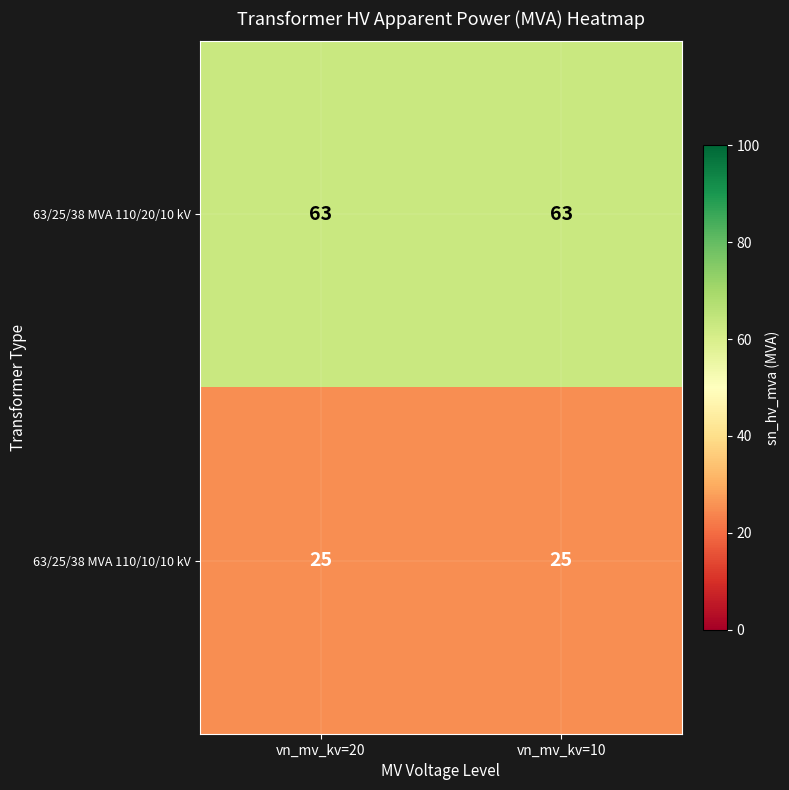

What is the average value of the 63/25/38 MVA 110/10/10 kV series?

25